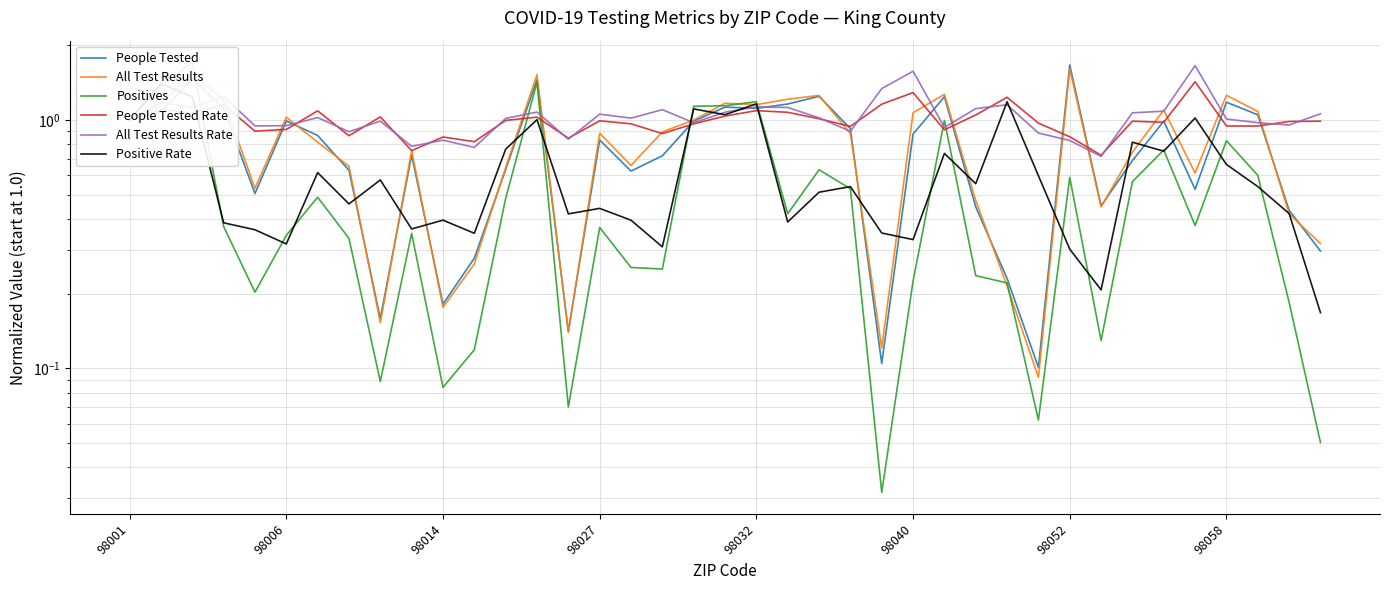

Is this an area chart (filled region under the line)?

No